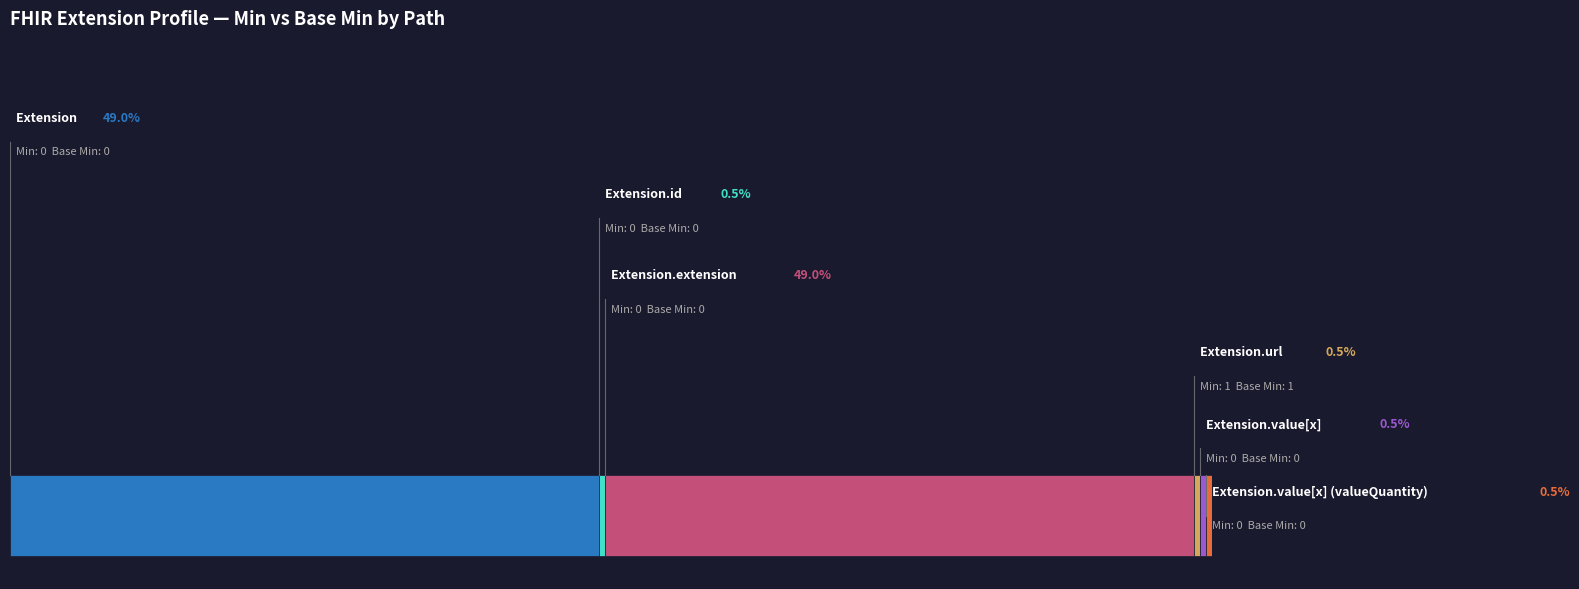

Reading left to right, extract all data points from this chart.

Extension: min=0	base_min=0
Extension.id: min=0	base_min=0
Extension.extension: min=0	base_min=0
Extension.url: min=1	base_min=1
Extension.value[x]: min=0	base_min=0
Extension.value[x] (valueQuantity): min=0	base_min=0